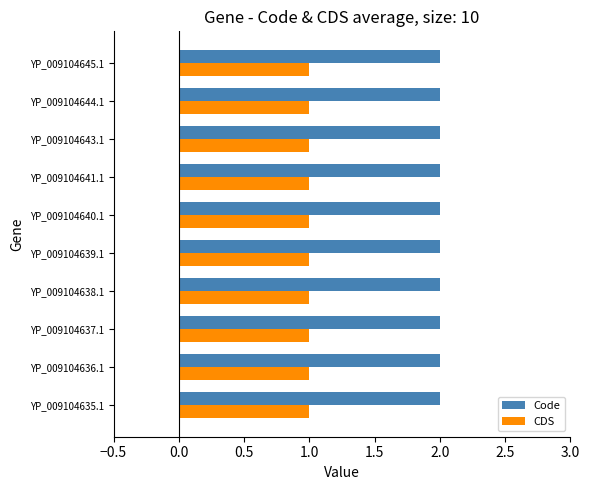

At how many categories does at least one series exceed 1?

10